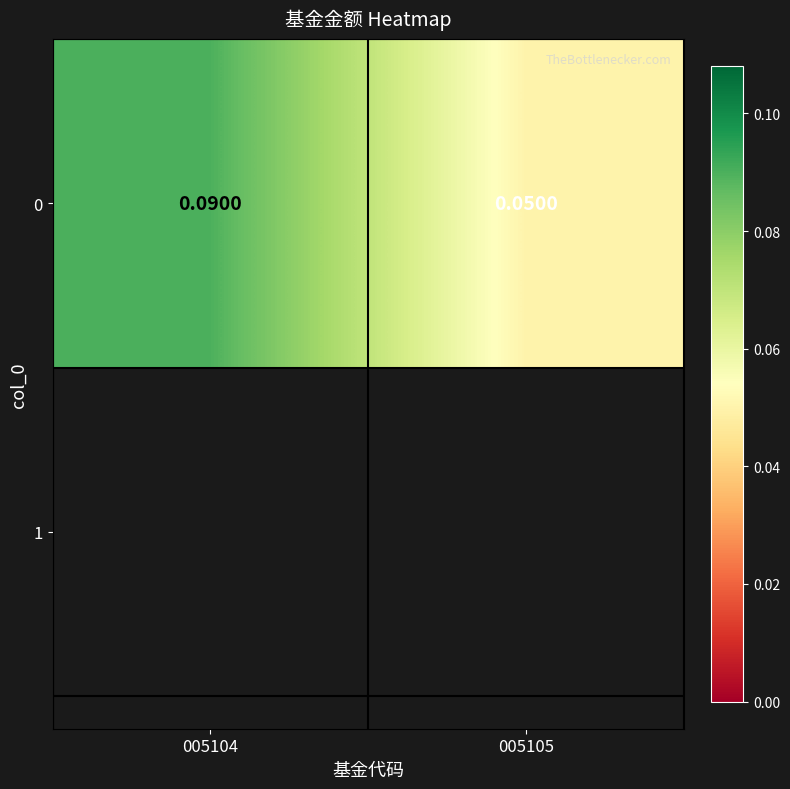

List the labels in order of value, smallest first.

005105, 005104